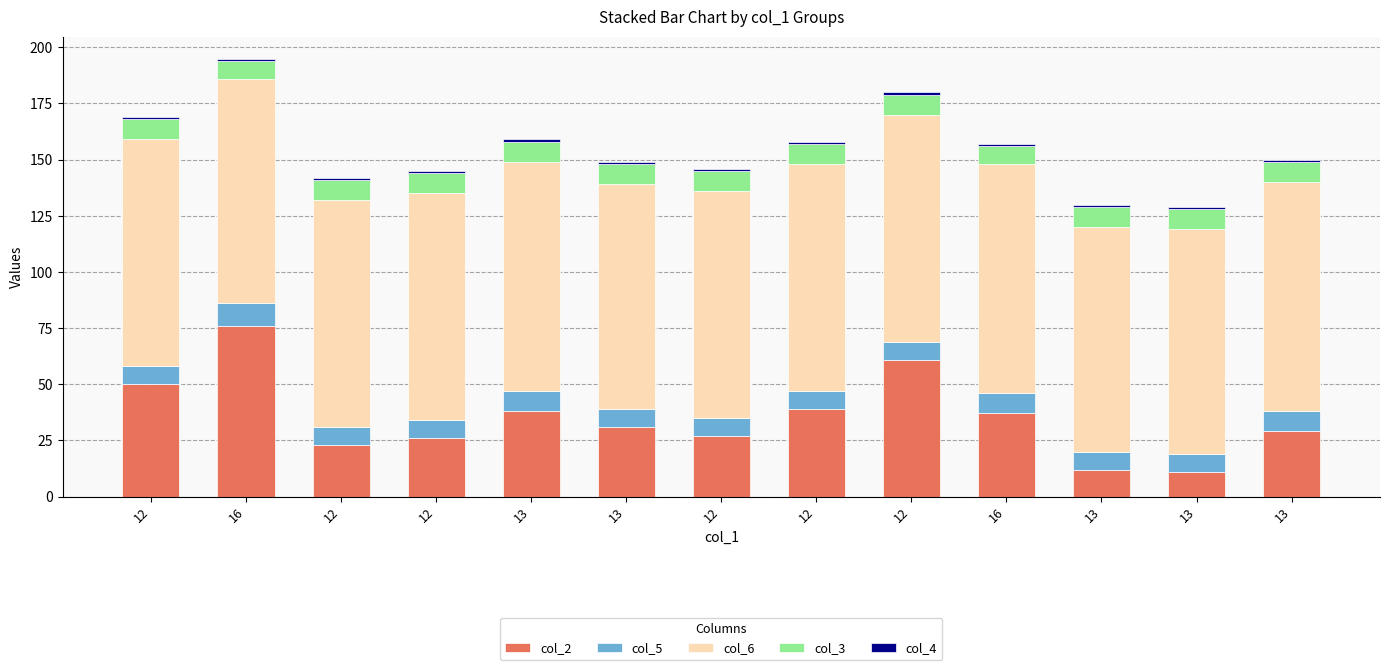

How many col_3 values are between 9 and 10?

11